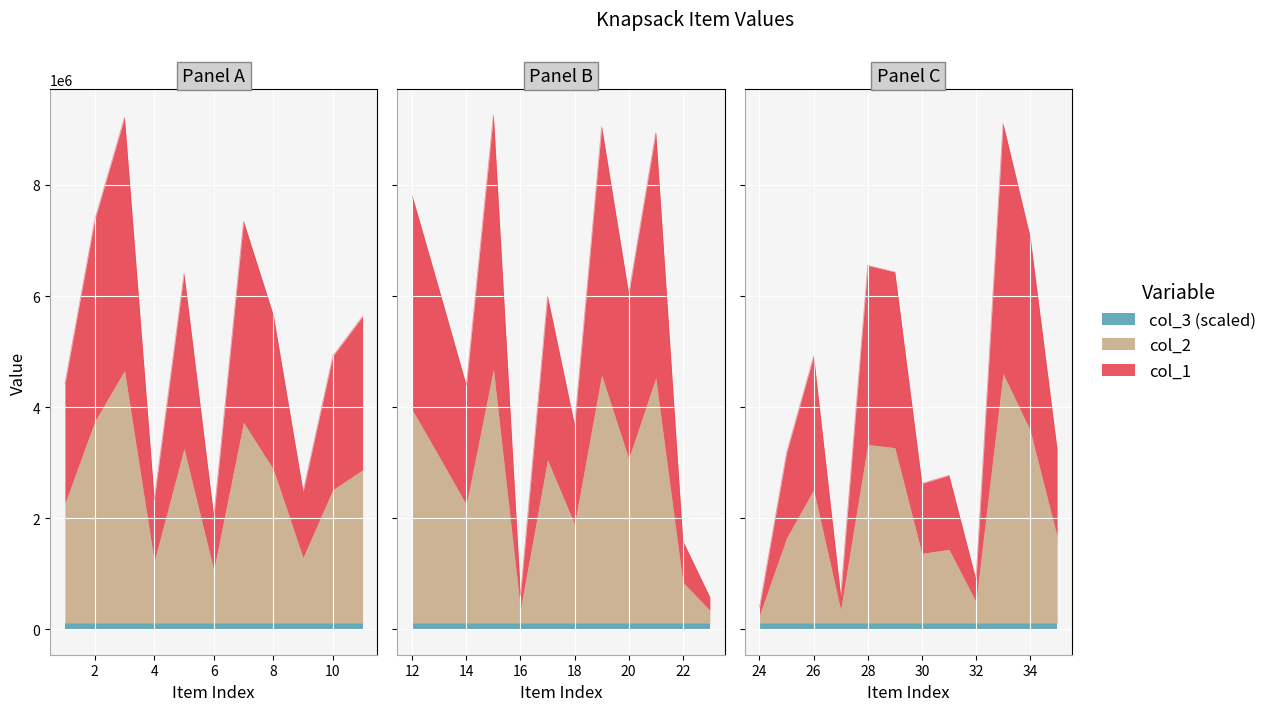

How many lines are shown in the chart?

3